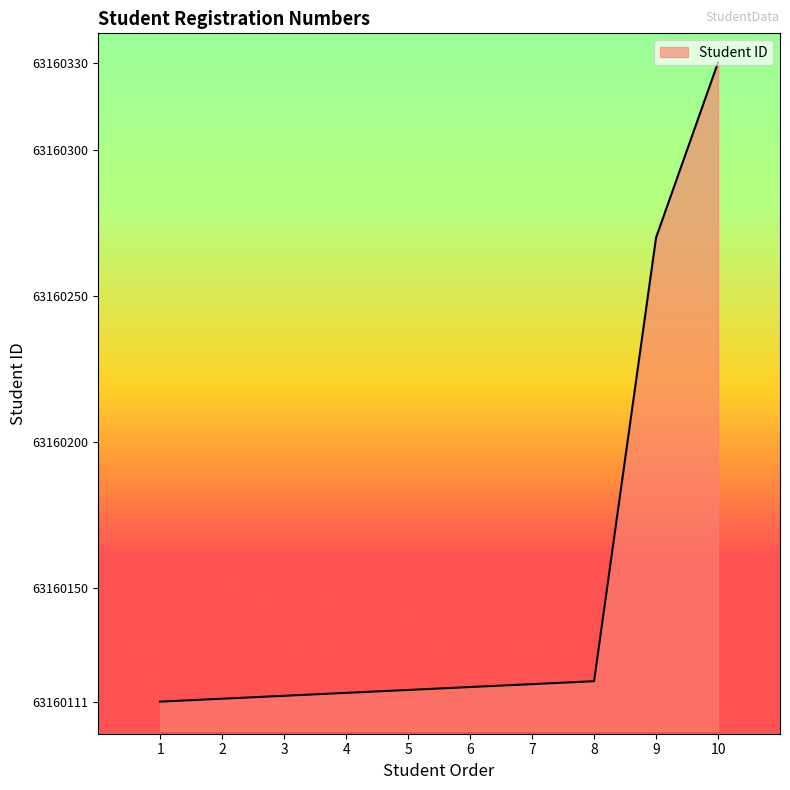

What is the change in value from 4 to 8?

+4